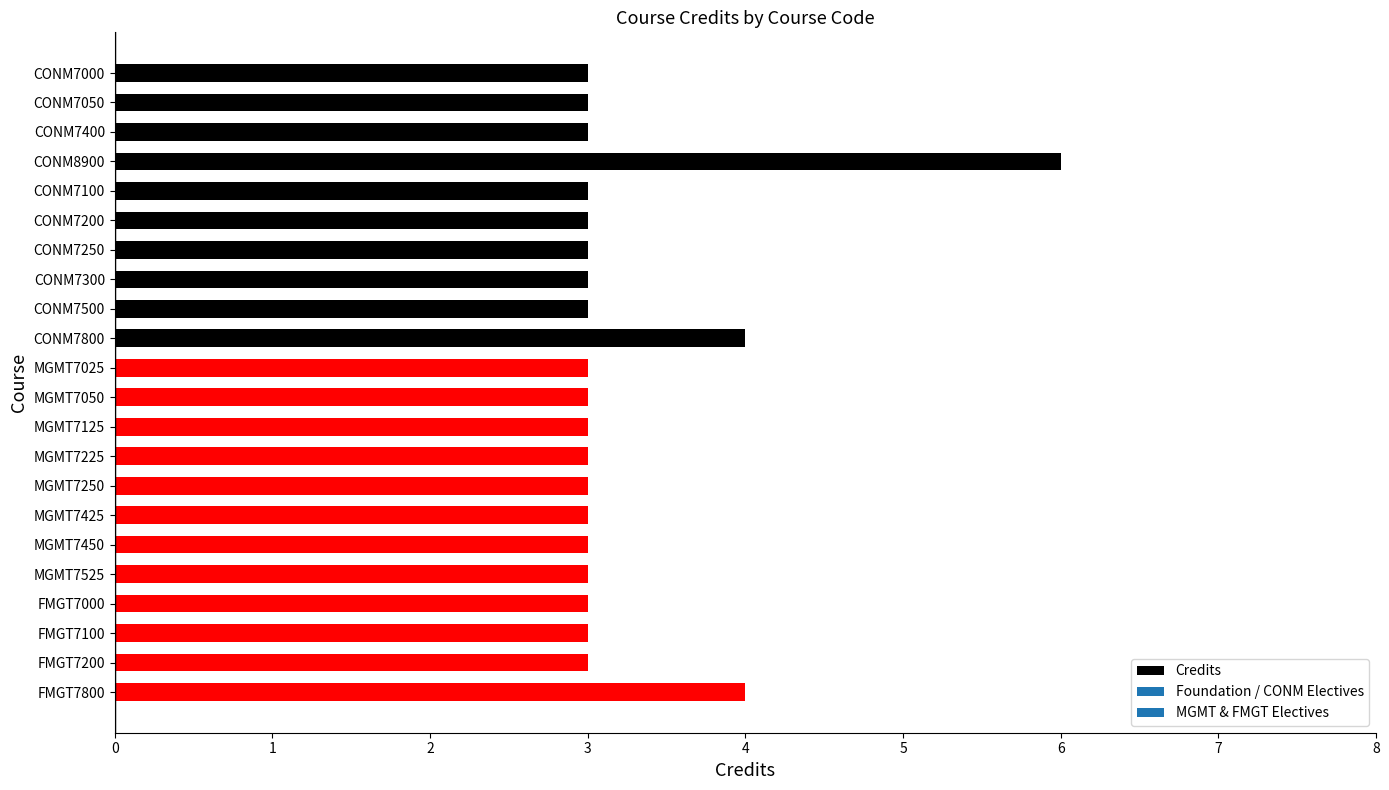

Reading bottom to top, transcribe all the data shown in this chart.

FMGT7800=4	FMGT7200=3	FMGT7100=3	FMGT7000=3	MGMT7525=3	MGMT7450=3	MGMT7425=3	MGMT7250=3	MGMT7225=3	MGMT7125=3	MGMT7050=3	MGMT7025=3	CONM7800=4	CONM7500=3	CONM7300=3	CONM7250=3	CONM7200=3	CONM7100=3	CONM8900=6	CONM7400=3	CONM7050=3	CONM7000=3